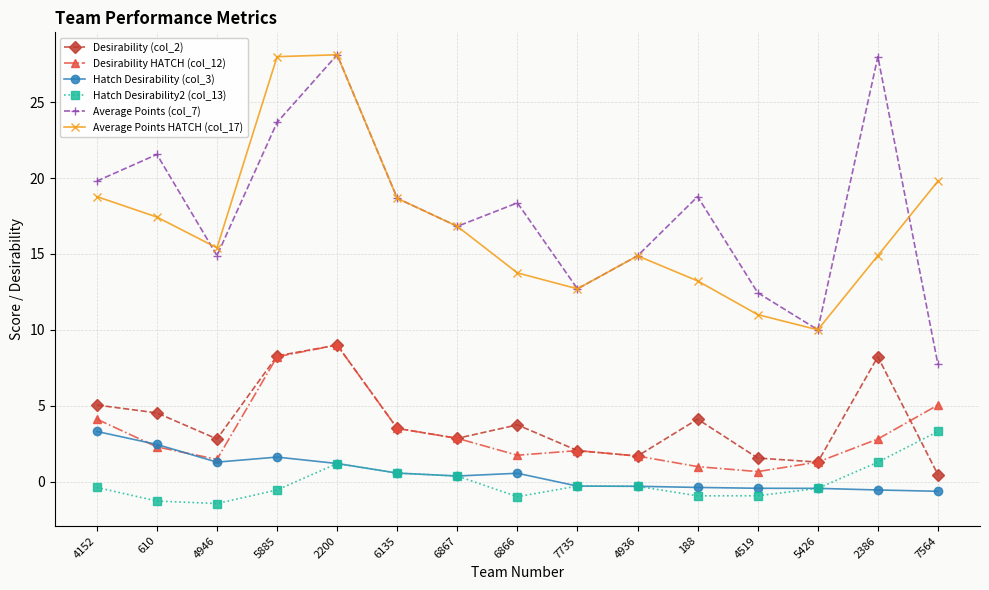

True or false: Desirability HATCH (col_12) and Hatch Desirability2 (col_13) intersect in this chart.

False